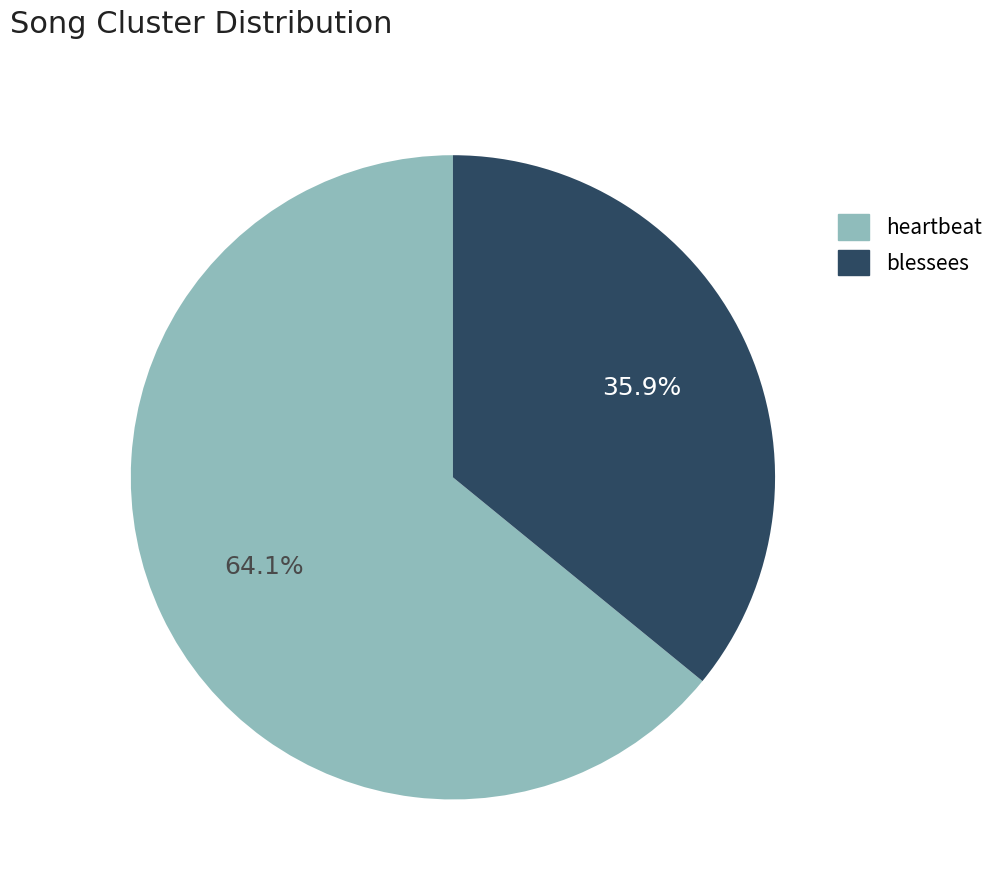

What is the ratio of the value at heartbeat to the value at blessees?

1.8